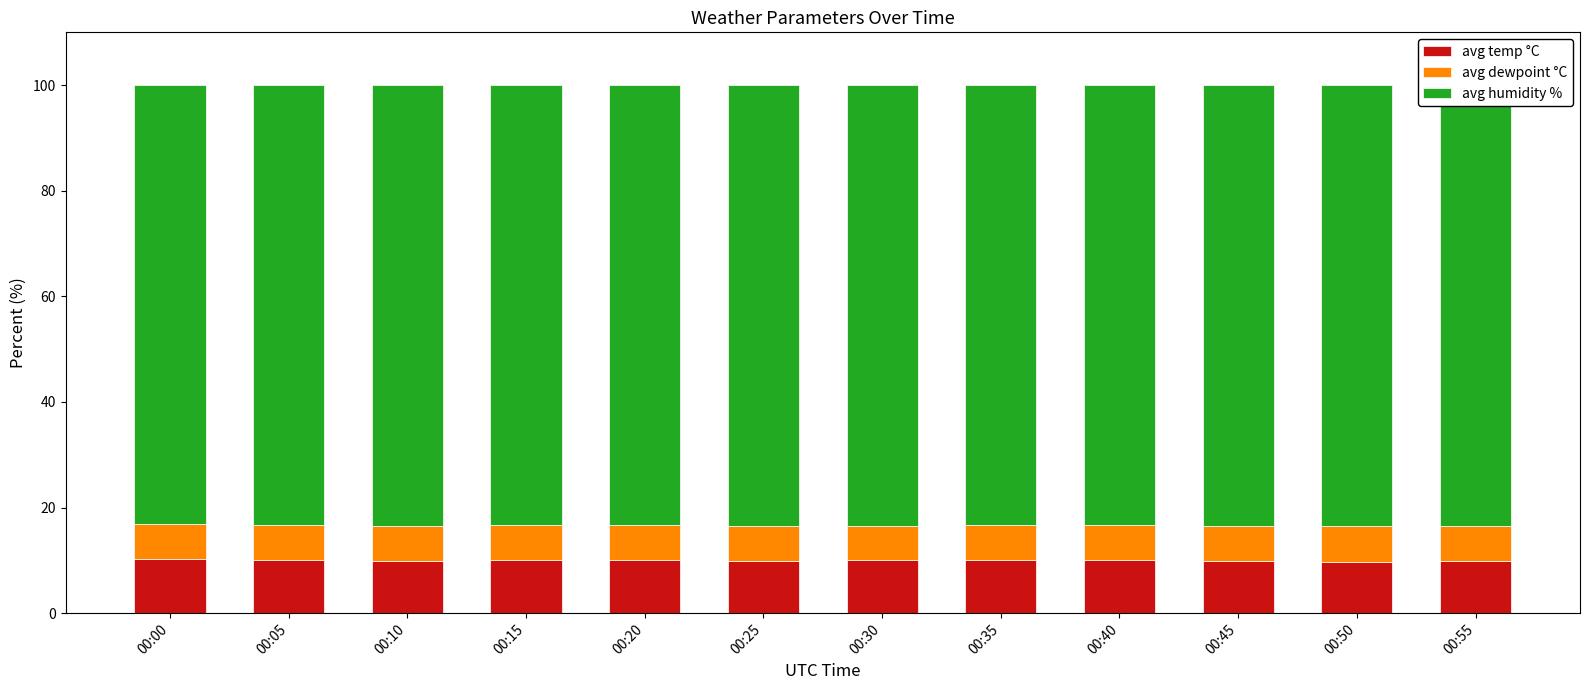

What is the value of the avg temp °C bar at the 8th from the left?

10.1